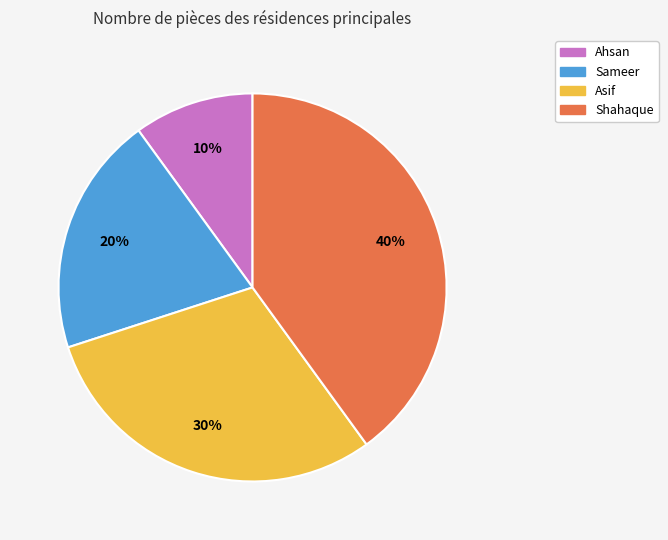

To the nearest percent, what portion does Asif represent?

30%